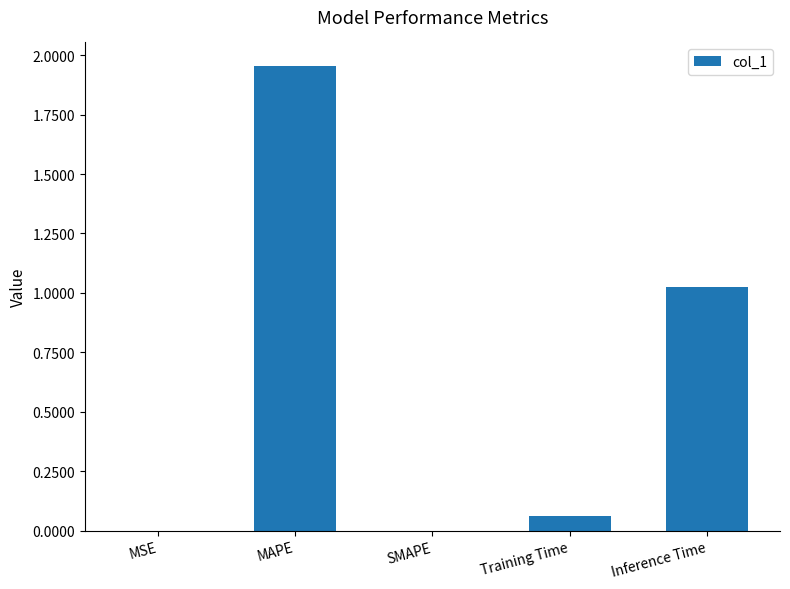

Count the number of categories in the chart.

5